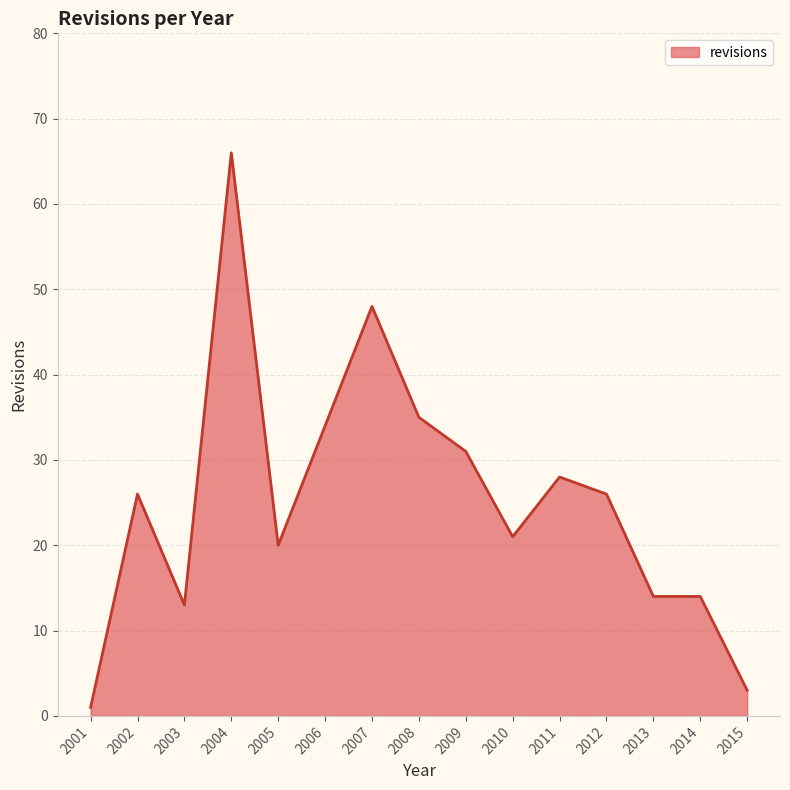

Which category has the highest value across all series?

2004